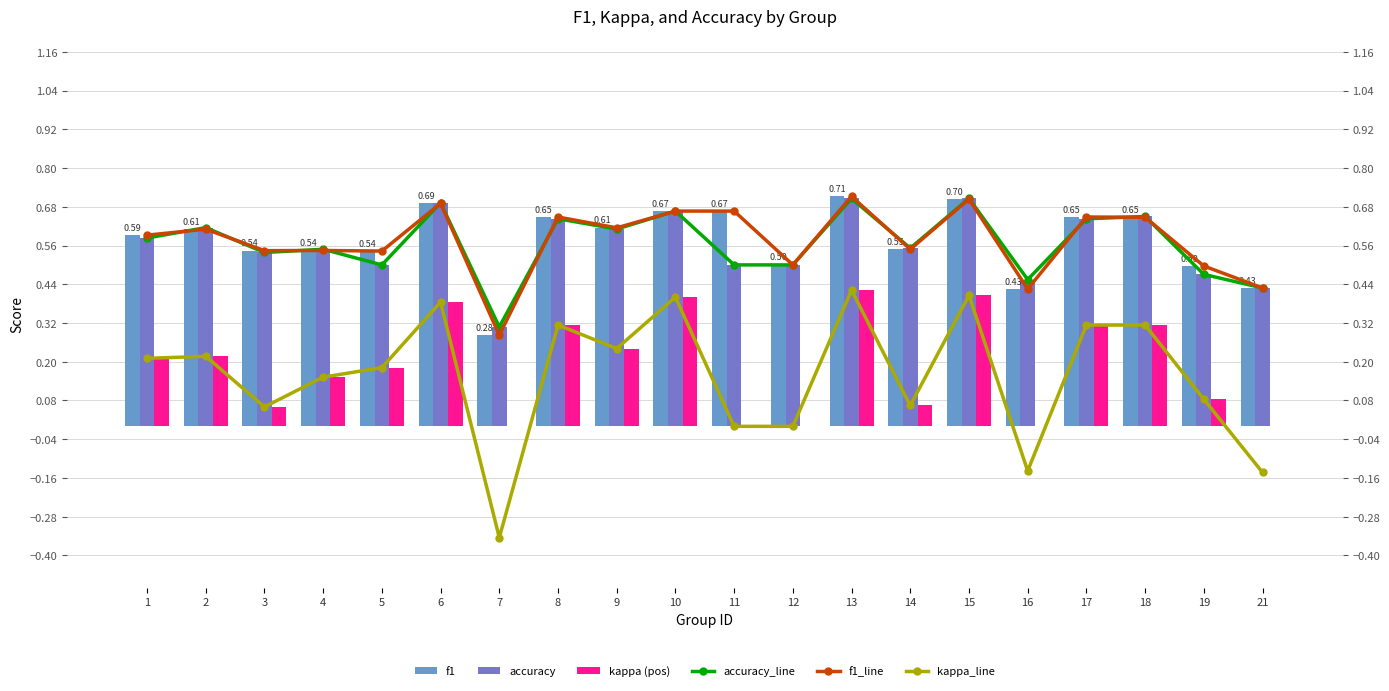

What is the value of the accuracy bar at the 16th from the left?

0.5